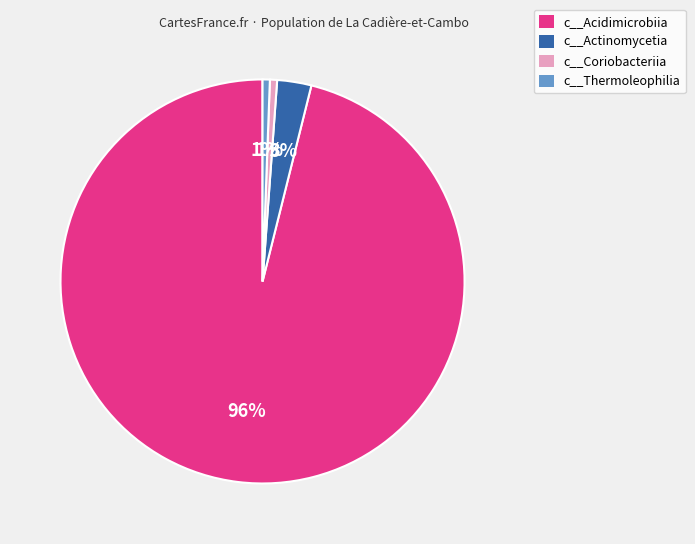

Combined, do c__Thermoleophilia and c__Coriobacteriia account for over 50%?

No